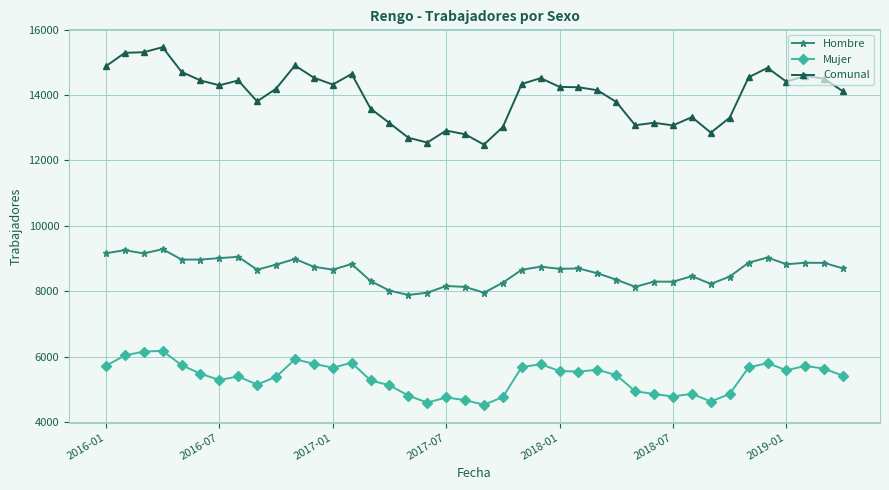

How many data points in Hombre are less than 8696?

20